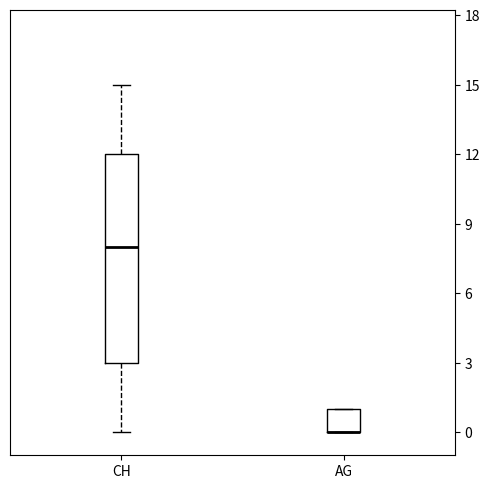

Comparing the boxes themselves (not the whiskers), which one is the tallest?

CH